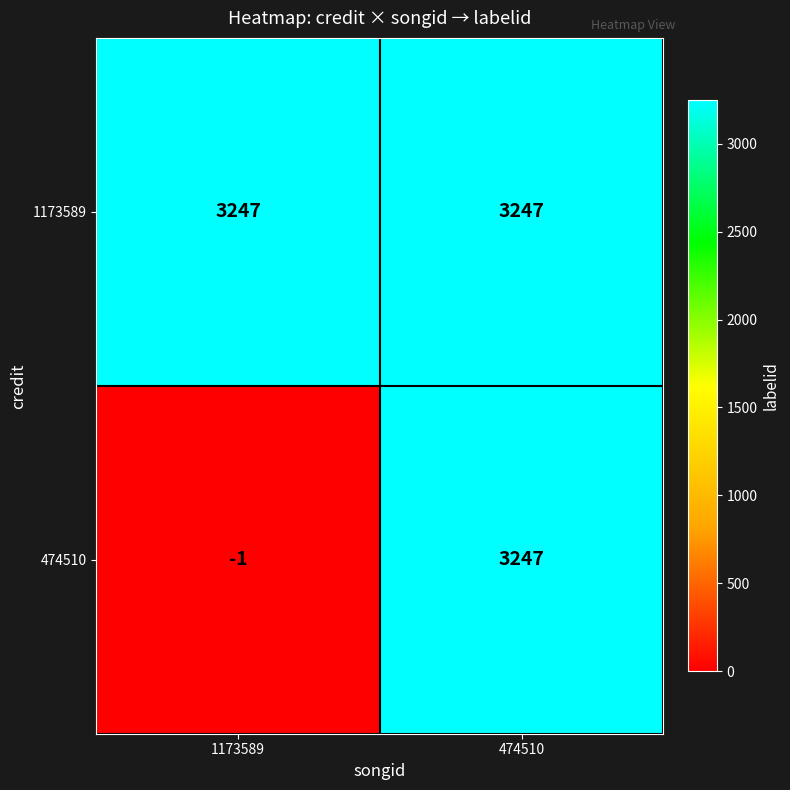

What is the difference between the maximum and minimum values in the 474510 series?

3248